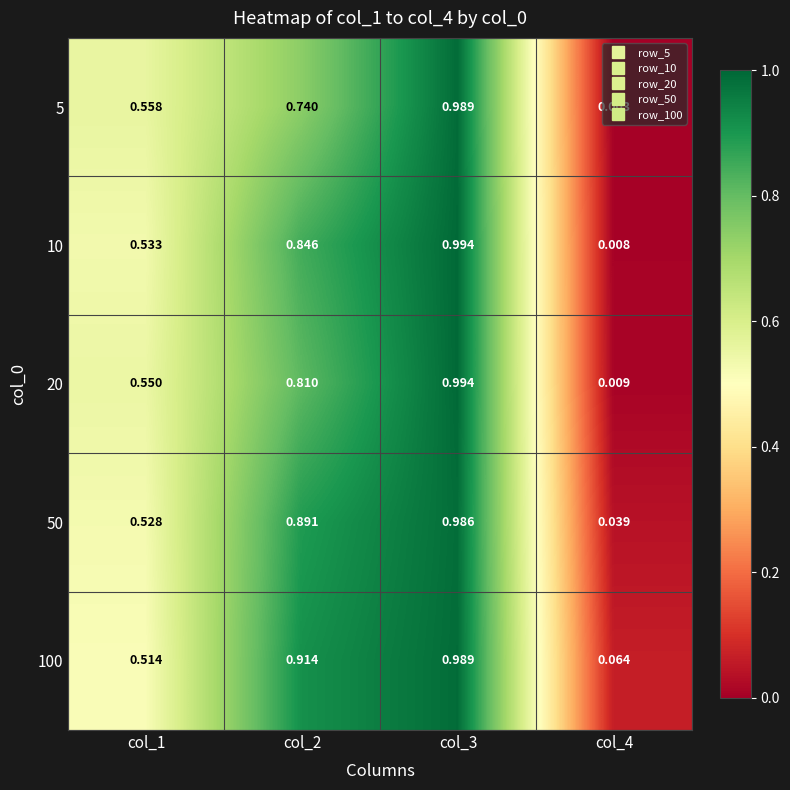

At col_4, list the series in order from largest to smallest.

100, 50, 20, 10, 5